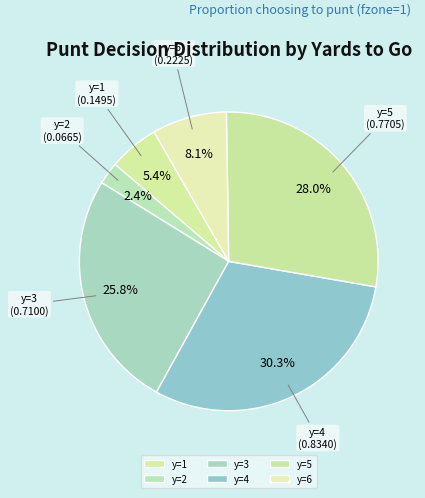

Which slice is the smallest?

y=2